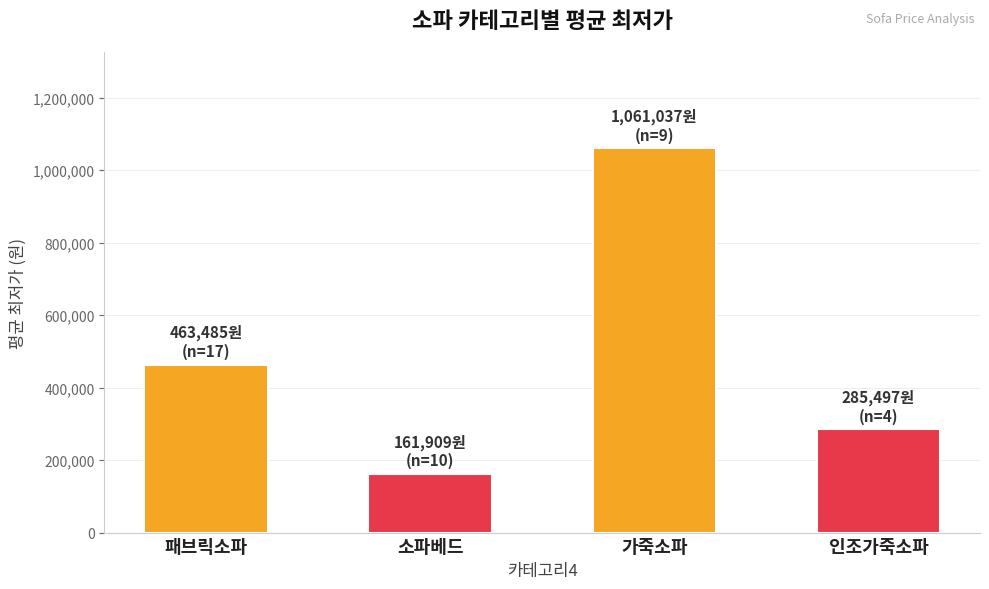

What is the sum of all values?

1971930.2